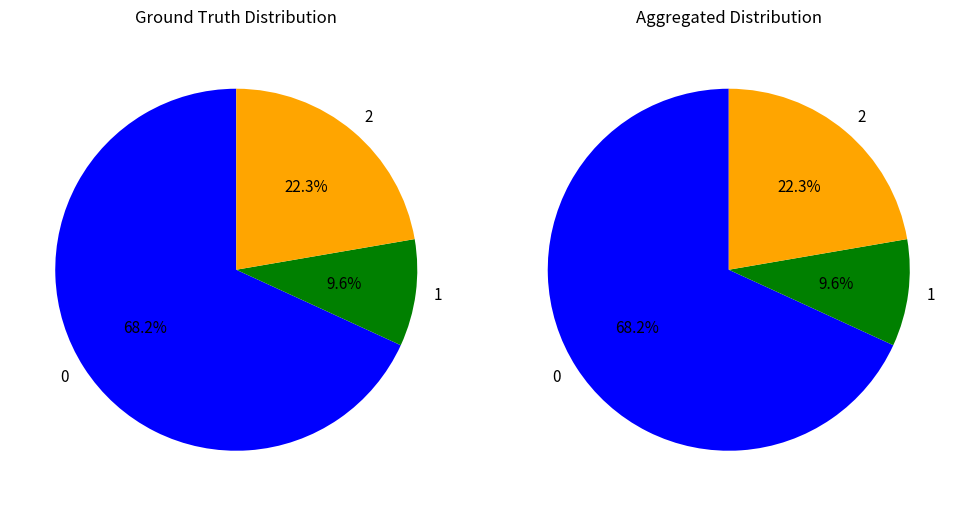

True or false: 0 accounts for 27% of the total.

False